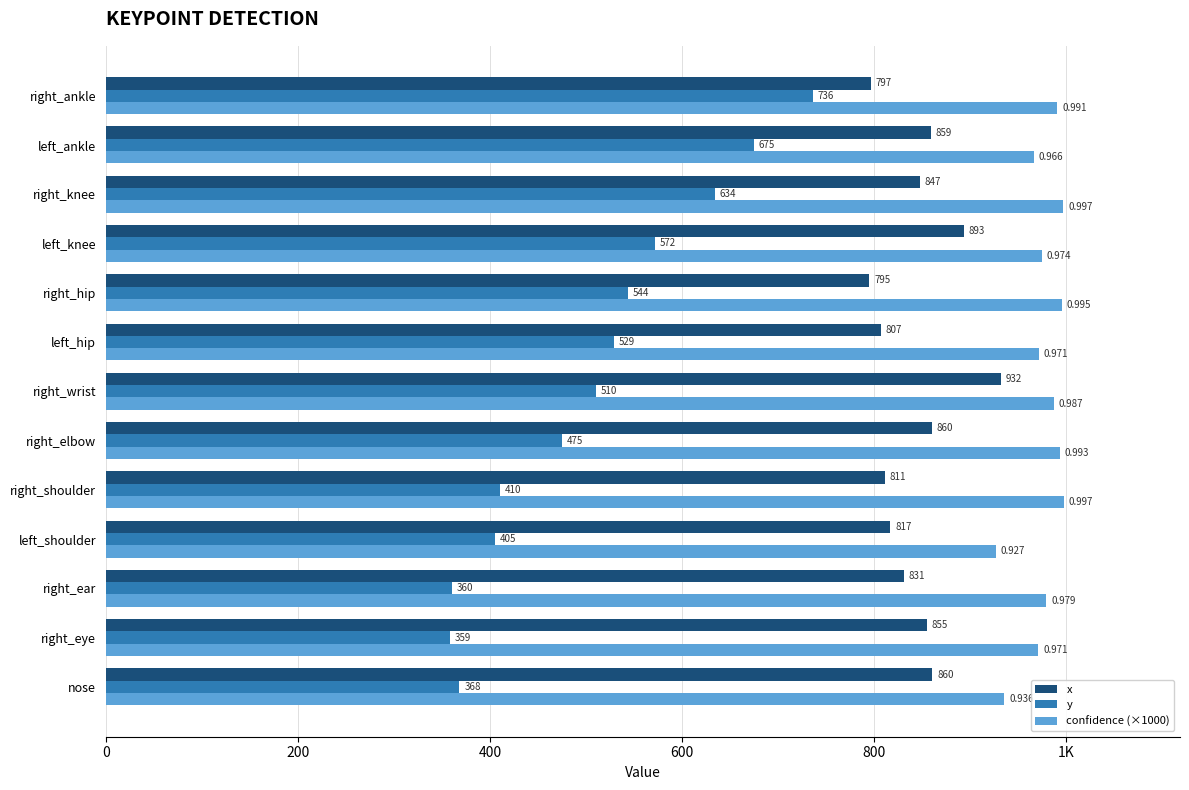

What are all the series names shown in the legend?

x, y, confidence (×1000)